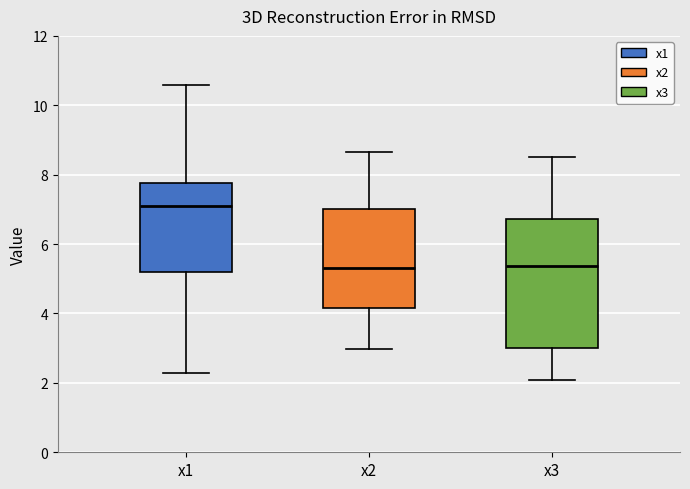

Reading left to right, read every box against the y-axis: the position of its median line, the range the box covers, and the ends of its whiskers. The values are not printed on the chart, so give them approximately, as read against the axis.

x1: median 7.2, box 5.2 to 7.8, whiskers 2.2 to 10.6
x2: median 5.4, box 4.2 to 7.0, whiskers 3.0 to 8.6
x3: median 5.4, box 3.0 to 6.8, whiskers 2.0 to 8.6